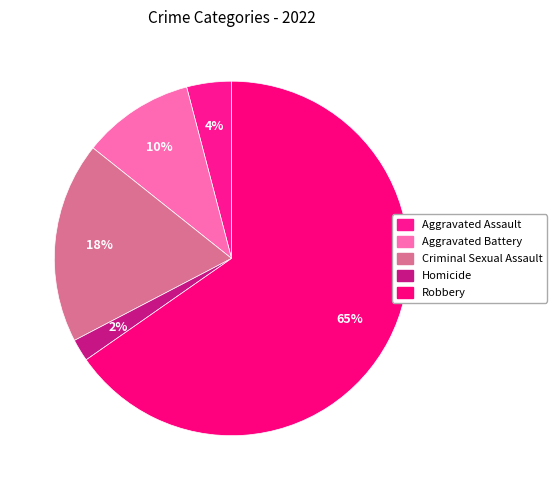

How many segments does this pie chart have?

5